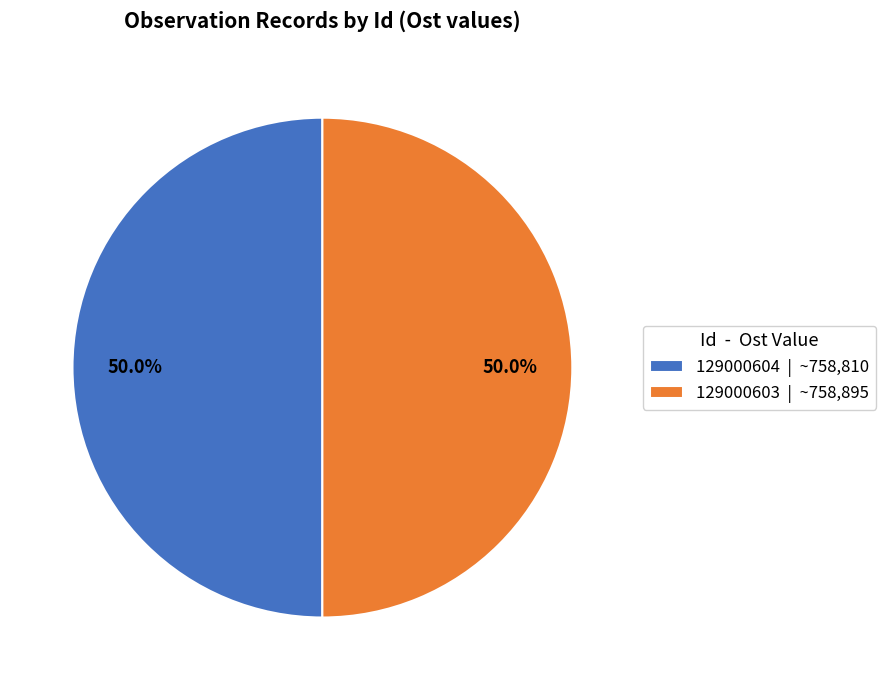

Approximately how many times larger is the value at 129000604 | ~758,810 compared to 129000603 | ~758,895?

1.0